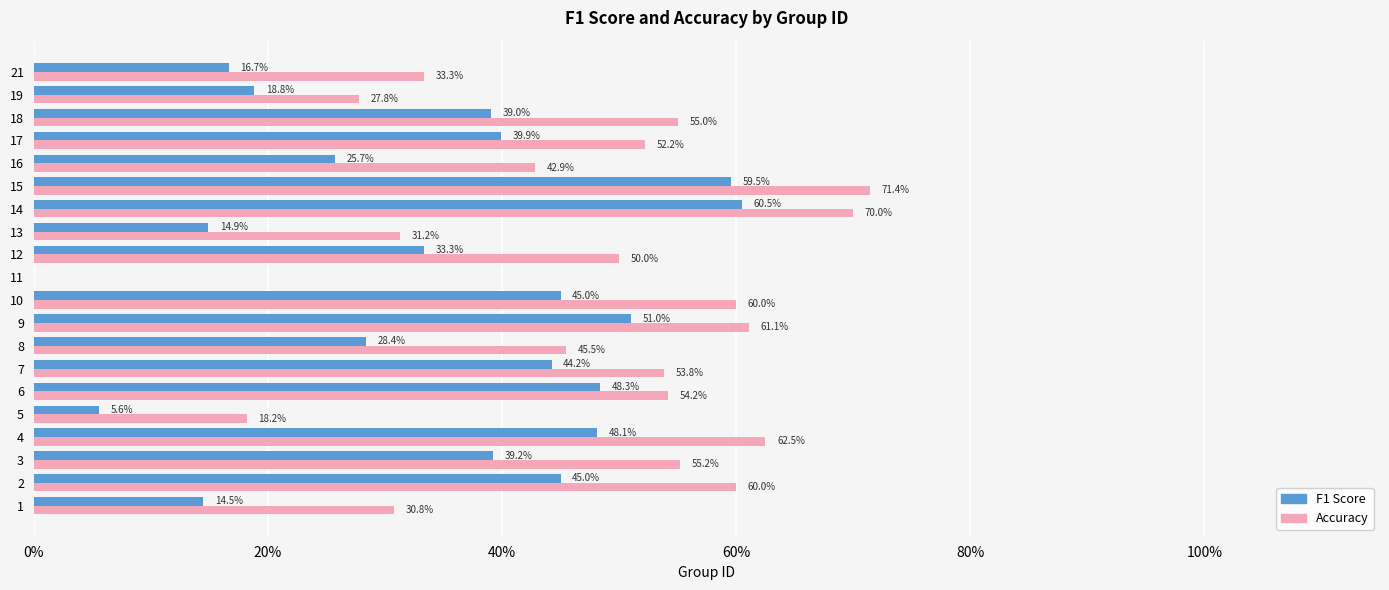

Reading left to right, extract all data points from this chart.

F1 Score: 0.1	0.5	0.4	0.5	0.1	0.5	0.4	0.3	0.5	0.5	0.0	0.3	0.1	0.6	0.6	0.3	0.4	0.4	0.2	0.2
Accuracy: 0.3	0.6	0.6	0.6	0.2	0.5	0.5	0.5	0.6	0.6	0.0	0.5	0.3	0.7	0.7	0.4	0.5	0.6	0.3	0.3